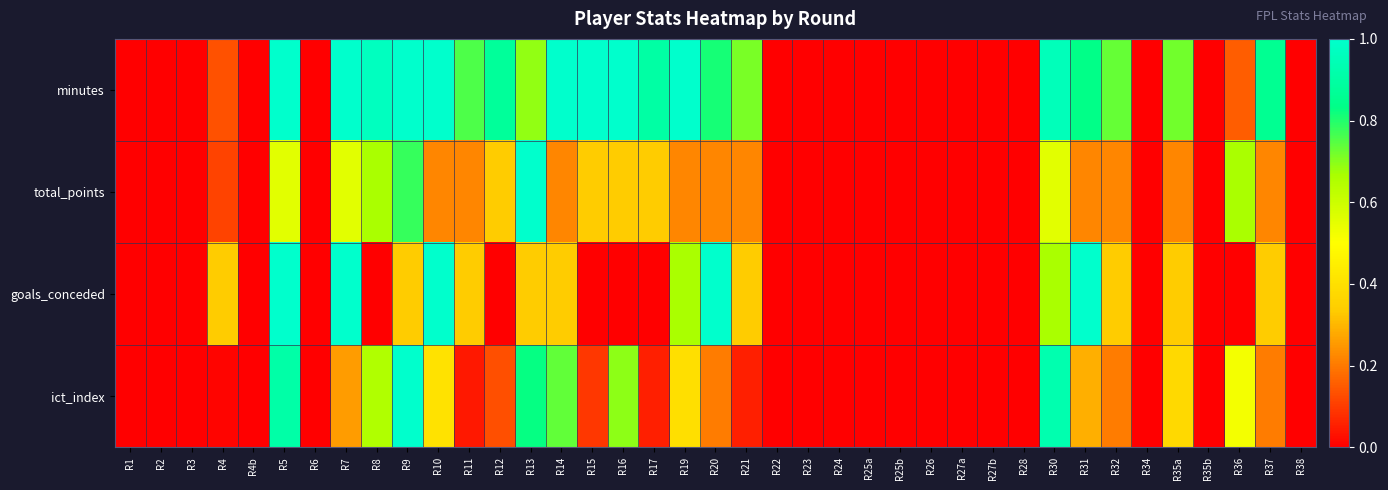

Reading right to left, what are all the values shown in this chart?

minutes: R38=0.0	R37=0.9	R36=0.2	R35b=0.0	R35a=0.7	R34=0.0	R32=0.7	R31=0.8	R30=1.0	R28=0.0	R27b=0.0	R27a=0.0	R26=0.0	R25b=0.0	R25a=0.0	R24=0.0	R23=0.0	R22=0.0	R21=0.7	R20=0.8	R19=1.0	R17=0.9	R16=1.0	R15=1.0	R14=1.0	R13=0.7	R12=0.9	R11=0.8	R10=1.0	R9=1.0	R8=1.0	R7=1.0	R6=0.0	R5=1.0	R4b=0.0	R4=0.1	R3=0.0	R2=0.0	R1=0.0
total_points: R38=0.0	R37=0.2	R36=0.7	R35b=0.0	R35a=0.2	R34=0.0	R32=0.2	R31=0.2	R30=0.6	R28=0.0	R27b=0.0	R27a=0.0	R26=0.0	R25b=0.0	R25a=0.0	R24=0.0	R23=0.0	R22=0.0	R21=0.2	R20=0.2	R19=0.2	R17=0.3	R16=0.3	R15=0.3	R14=0.2	R13=1.0	R12=0.3	R11=0.2	R10=0.2	R9=0.8	R8=0.7	R7=0.6	R6=0.0	R5=0.6	R4b=0.0	R4=0.1	R3=0.0	R2=0.0	R1=0.0
goals_conceded: R38=0.0	R37=0.3	R36=0.0	R35b=0.0	R35a=0.3	R34=0.0	R32=0.3	R31=1.0	R30=0.7	R28=0.0	R27b=0.0	R27a=0.0	R26=0.0	R25b=0.0	R25a=0.0	R24=0.0	R23=0.0	R22=0.0	R21=0.3	R20=1.0	R19=0.7	R17=0.0	R16=0.0	R15=0.0	R14=0.3	R13=0.3	R12=0.0	R11=0.3	R10=1.0	R9=0.3	R8=0.0	R7=1.0	R6=0.0	R5=1.0	R4b=0.0	R4=0.3	R3=0.0	R2=0.0	R1=0.0
ict_index: R38=0.0	R37=0.2	R36=0.5	R35b=0.0	R35a=0.4	R34=0.0	R32=0.2	R31=0.3	R30=0.9	R28=0.0	R27b=0.0	R27a=0.0	R26=0.0	R25b=0.0	R25a=0.0	R24=0.0	R23=0.0	R22=0.0	R21=0.1	R20=0.2	R19=0.4	R17=0.1	R16=0.7	R15=0.1	R14=0.7	R13=0.8	R12=0.1	R11=0.0	R10=0.4	R9=1.0	R8=0.7	R7=0.3	R6=0.0	R5=0.9	R4b=0.0	R4=0.0	R3=0.0	R2=0.0	R1=0.0